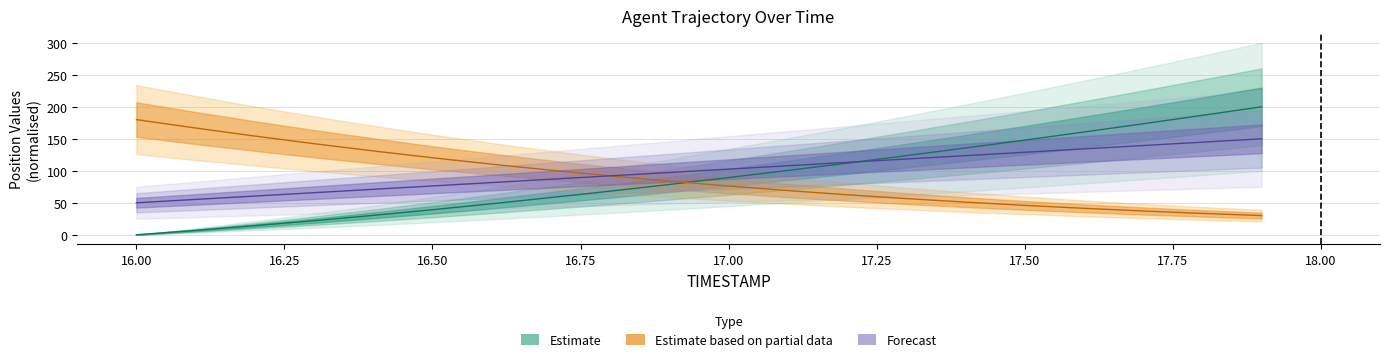

What is the greatest value displayed?

200.0